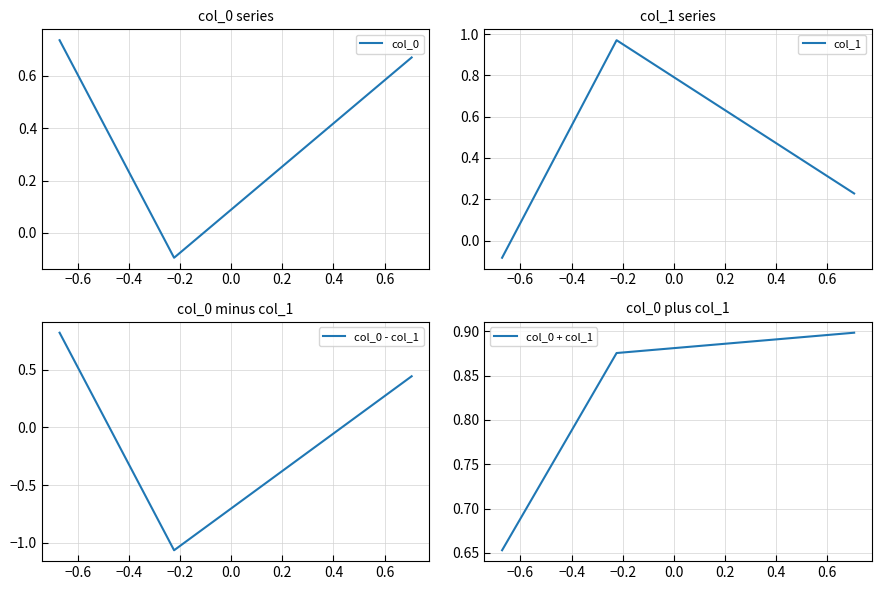

How many values in the col_1 series are below 0?

1